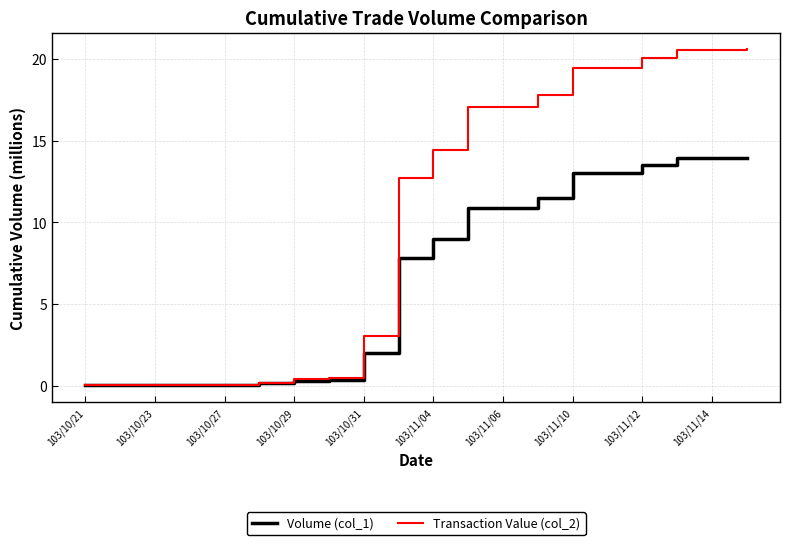

How many lines are shown in the chart?

2